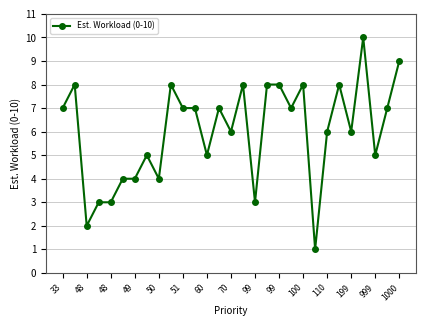

What is the average value?

6